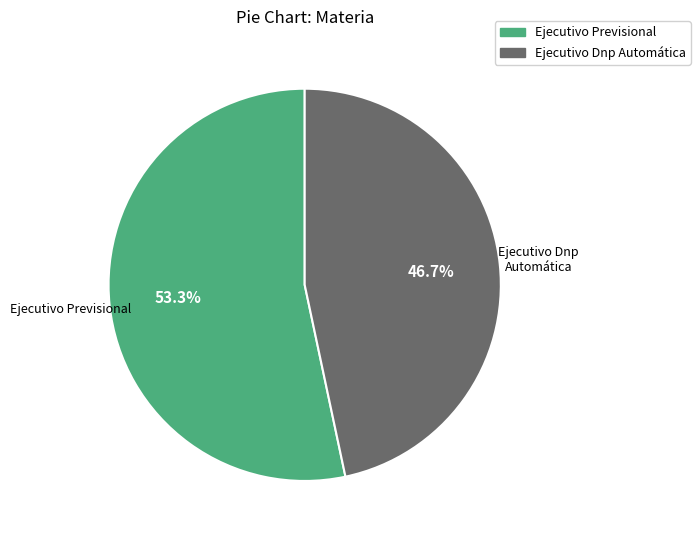

To the nearest percent, what is the combined percentage of Ejecutivo Previsional and Ejecutivo Dnp Automática?

100%